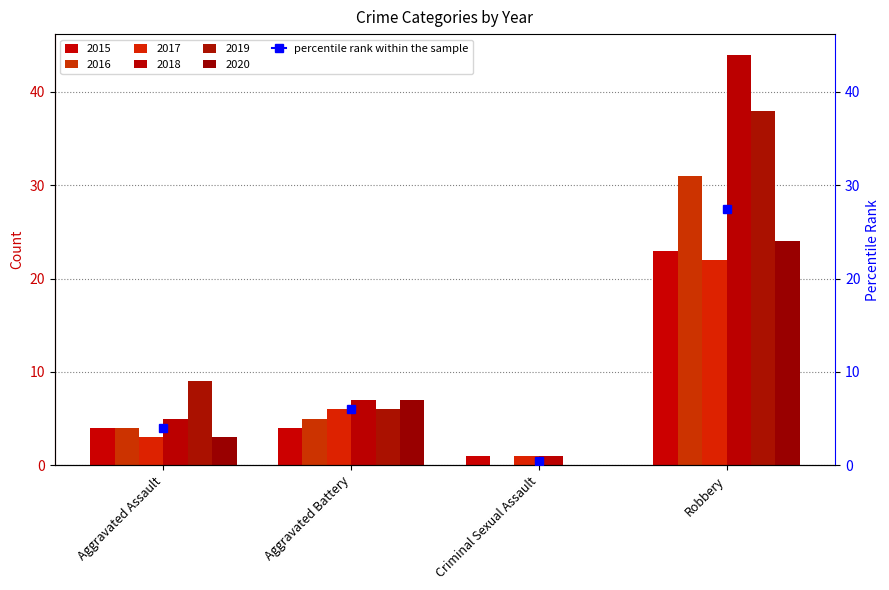

Between Aggravated Assault and Robbery, which series saw the biggest shift?

2018